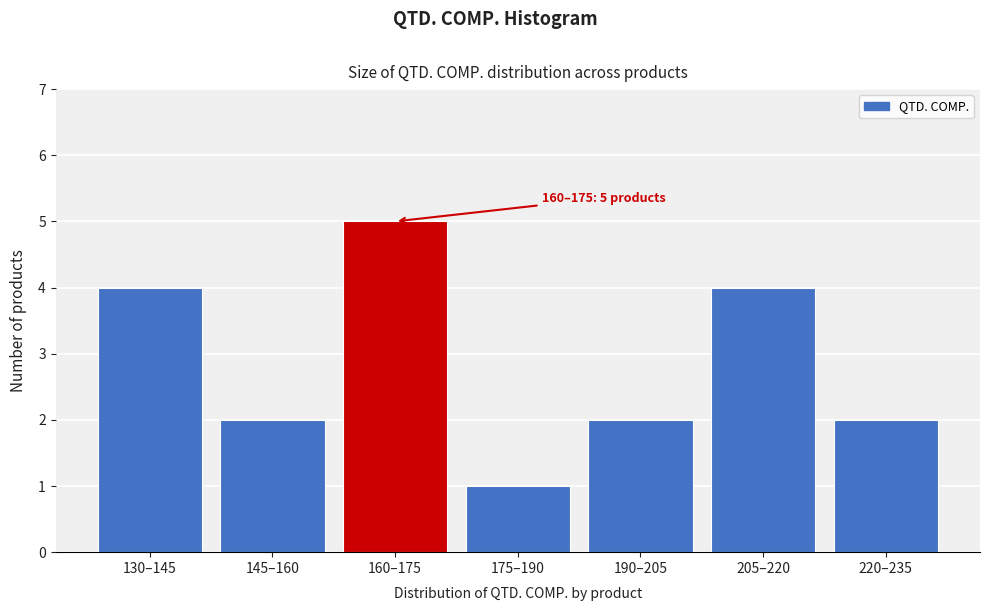

Reading left to right, extract all data points from this chart.

4	2	5	1	2	4	2